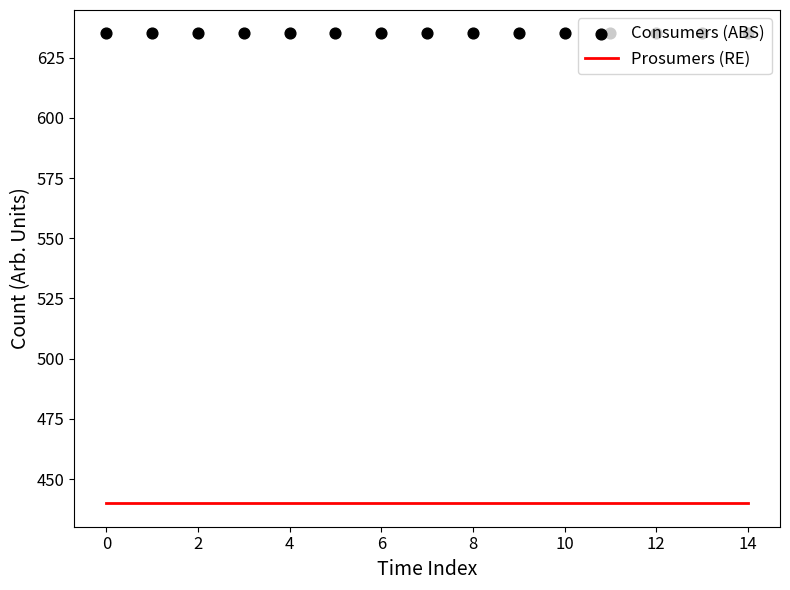

What are all the series names shown in the legend?

Prosumers (RE), Consumers (ABS)